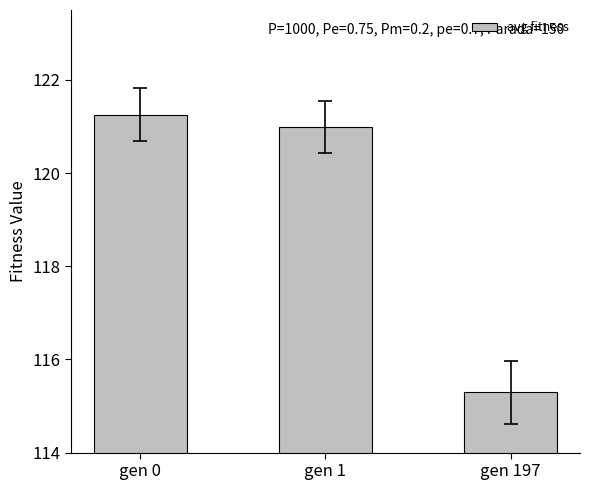

Reading left to right, transcribe all the data shown in this chart.

121.3	121.0	115.3